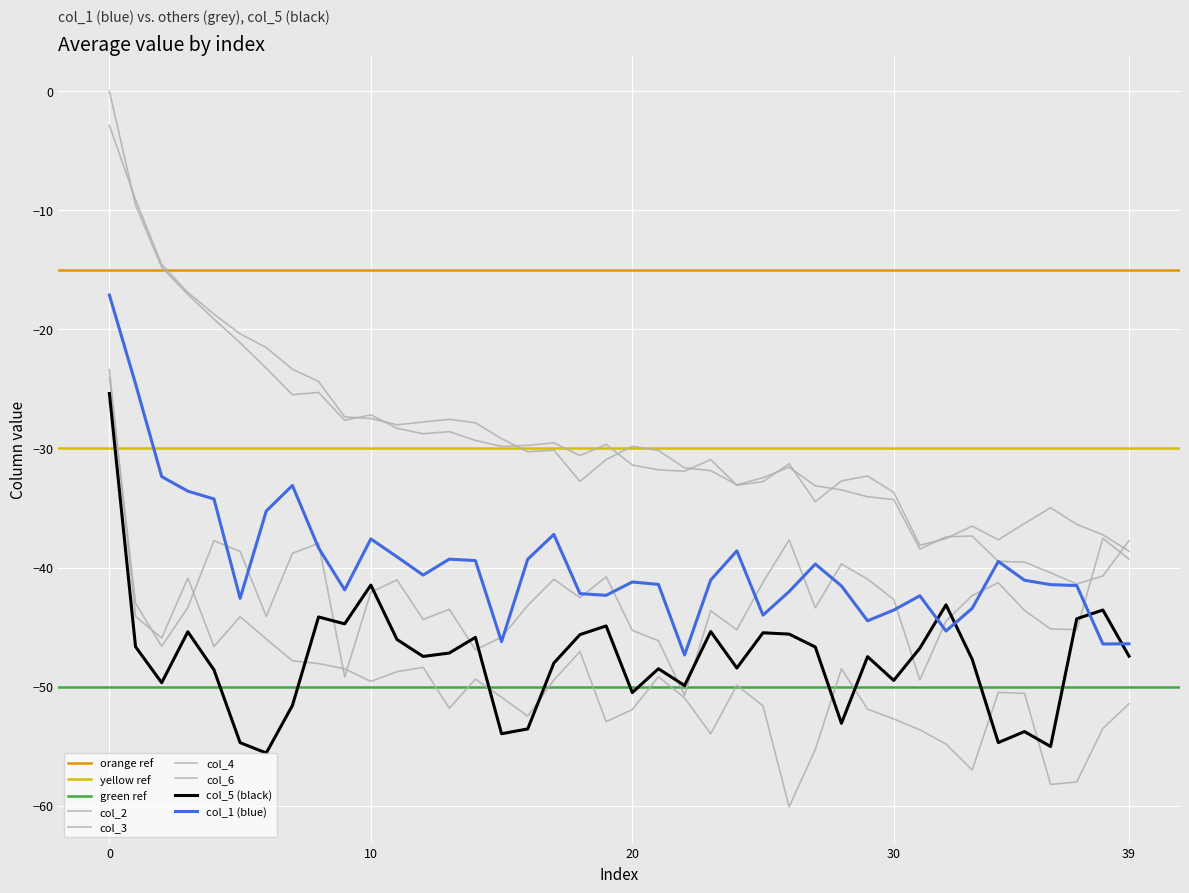

Is it true that col_2 equals -77.2 at 33?

False